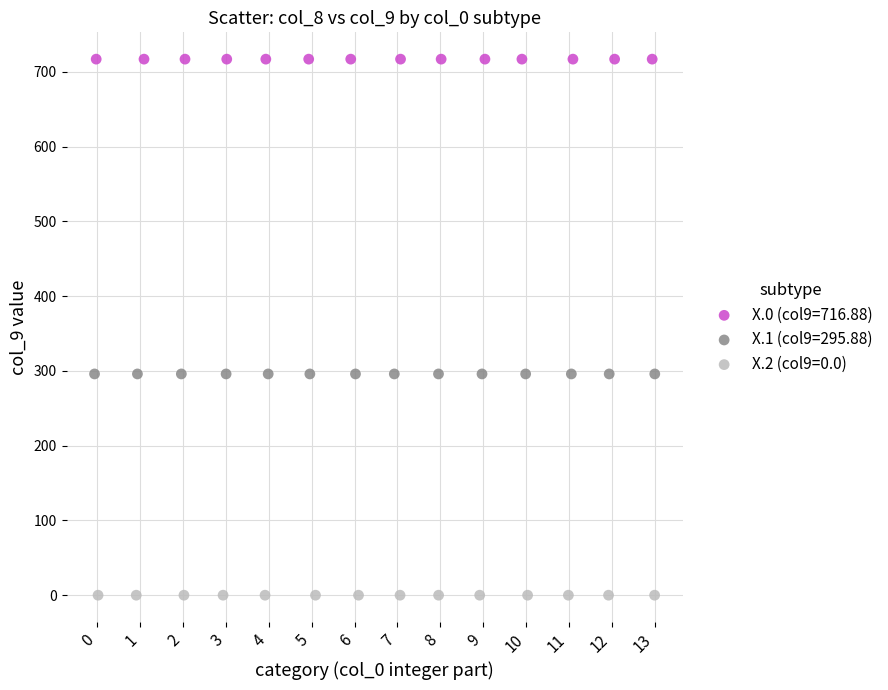

Which series contains the lowest Y value?

X.2 (col9=0.0)